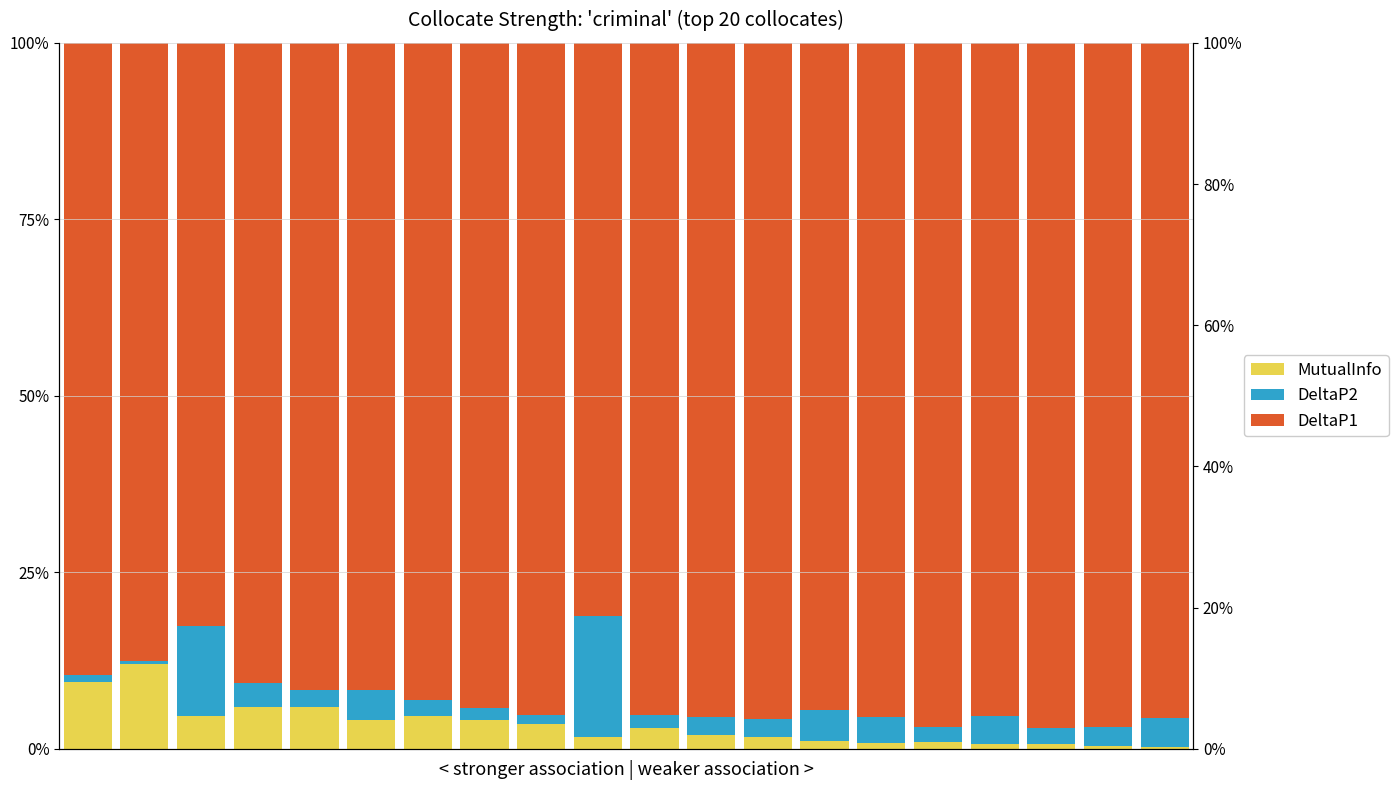

What is the highest value of the DeltaP2 series?

0.2